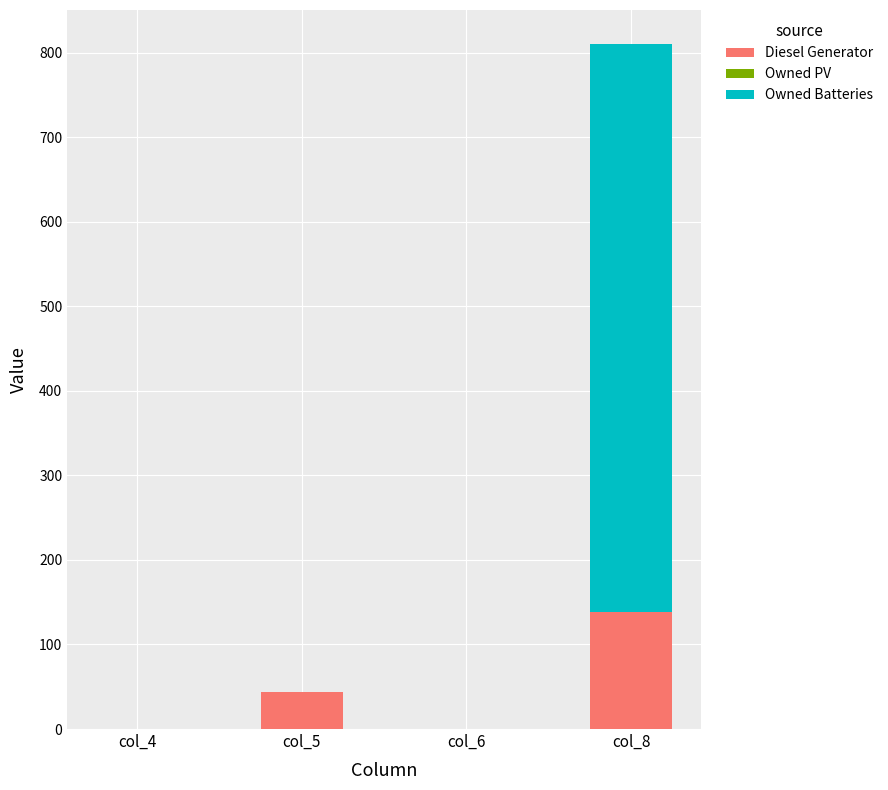

Reading left to right, what are the values for Diesel Generator?

col_4=0	col_5=44	col_6=0	col_8=138